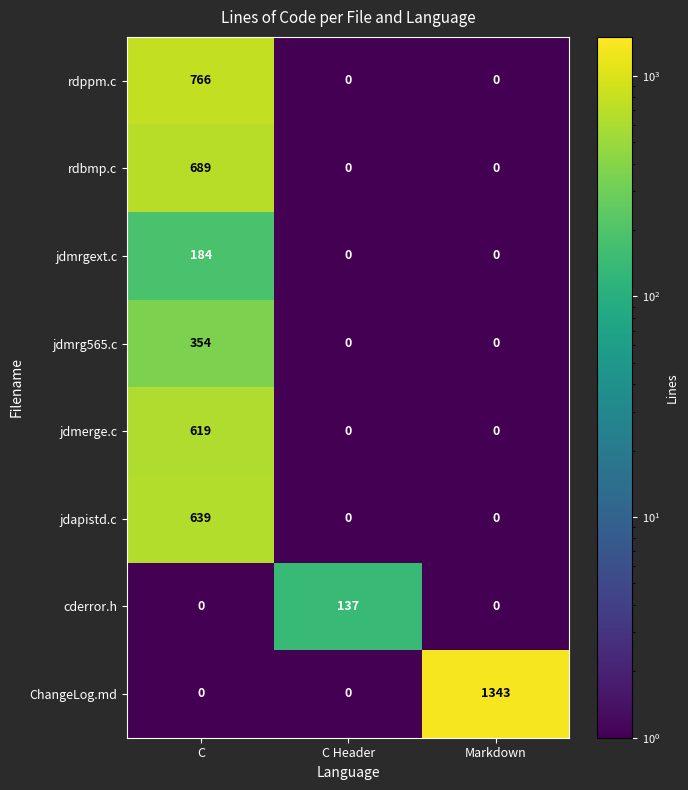

Between C and Markdown, which series saw the biggest shift?

ChangeLog.md